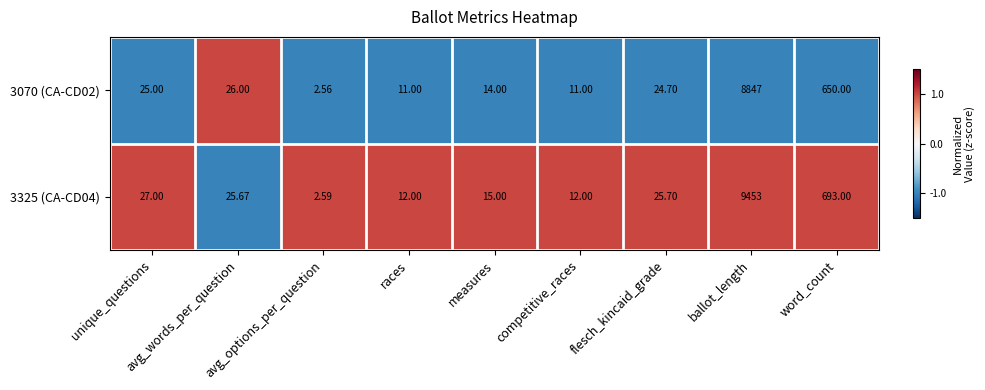

Rank the series by their maximum value, from lowest to highest.

3070 (CA-CD02), 3325 (CA-CD04)